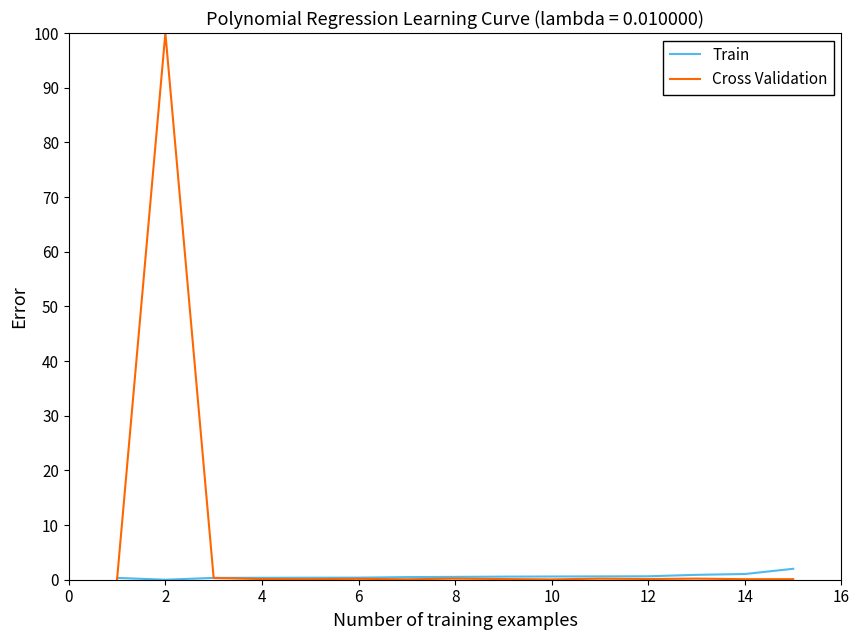

List the series in order of their peak value, highest first.

Cross Validation, Train